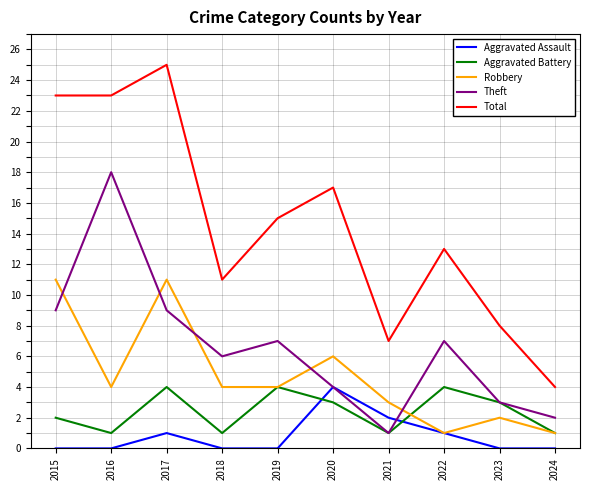

Is it true that Aggravated Battery equals 0 at 2015?

False